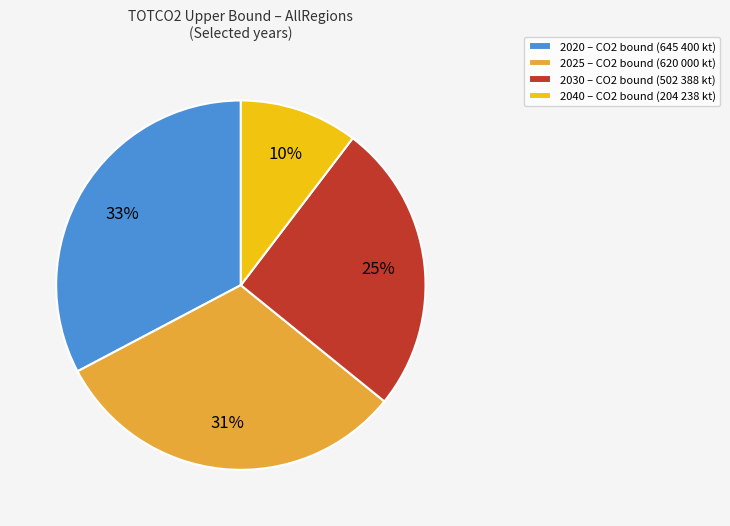

Between 2040 – CO2 bound (204 238 kt) and 2030 – CO2 bound (502 388 kt), which is larger?

2030 – CO2 bound (502 388 kt)